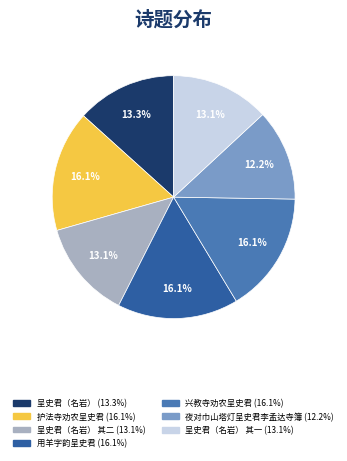

How many slices are in this pie chart?

7